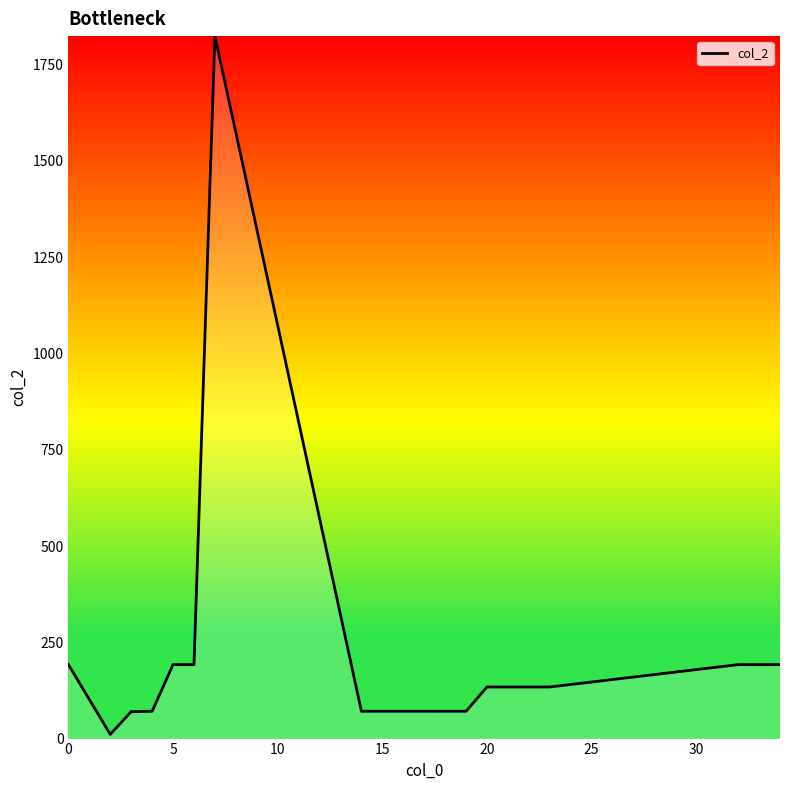

What is the maximum value shown in the chart?

1824